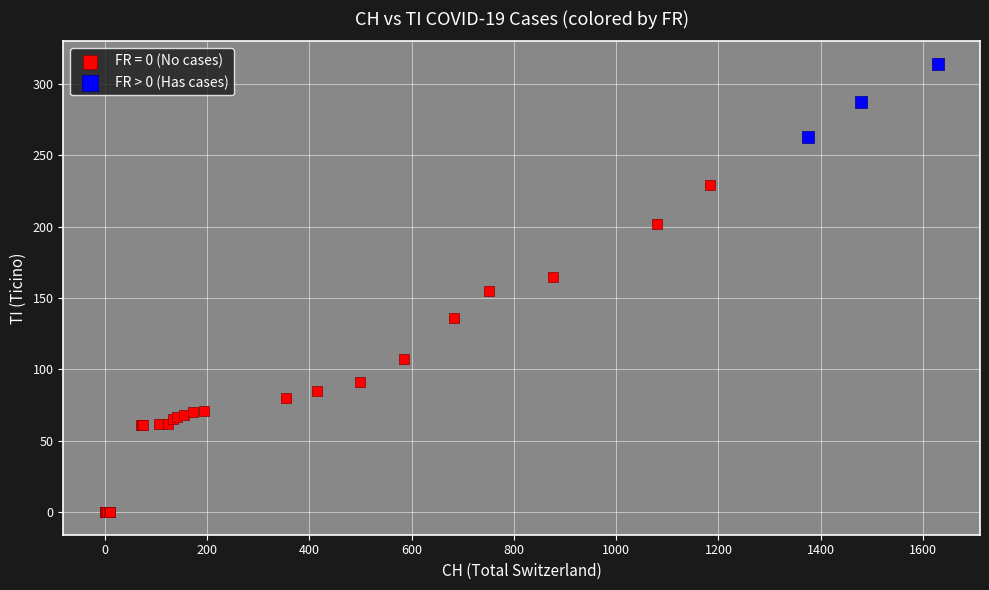

Which series has the largest Y range (max minus min)?

FR = 0 (No cases)